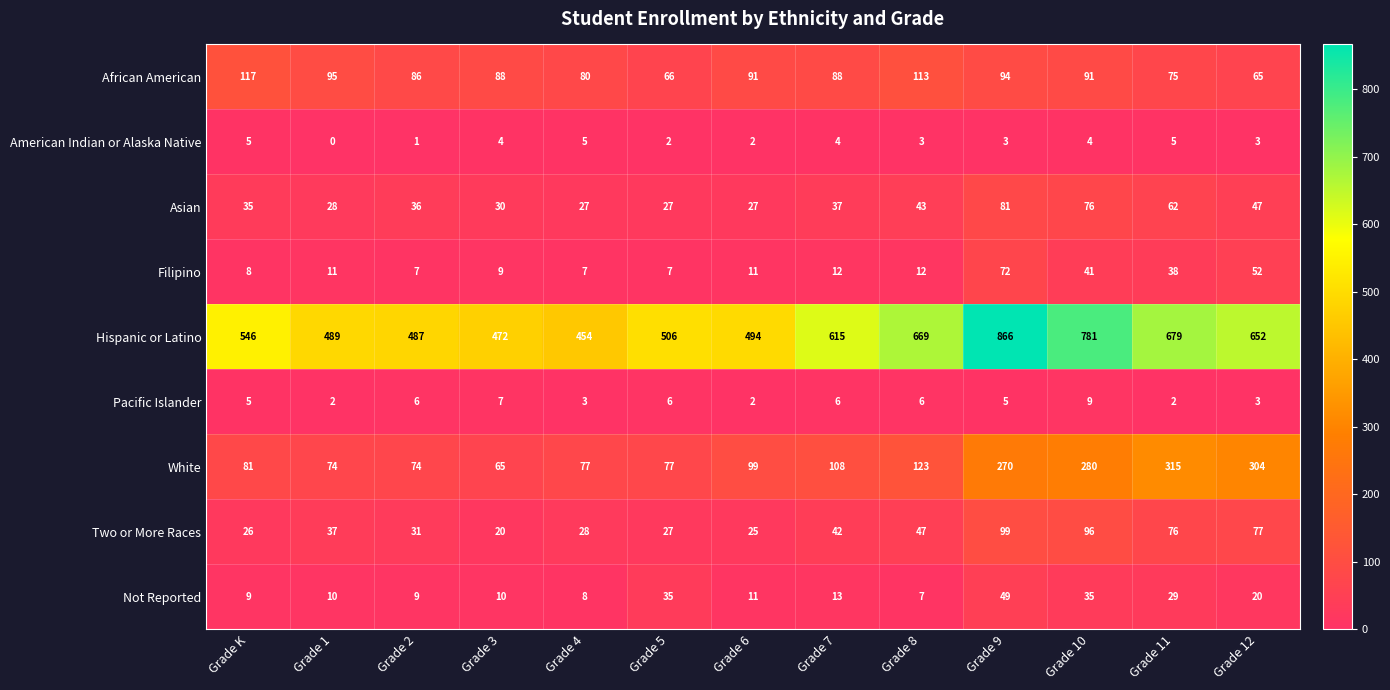

What is the total value across all series at Grade 6?

762